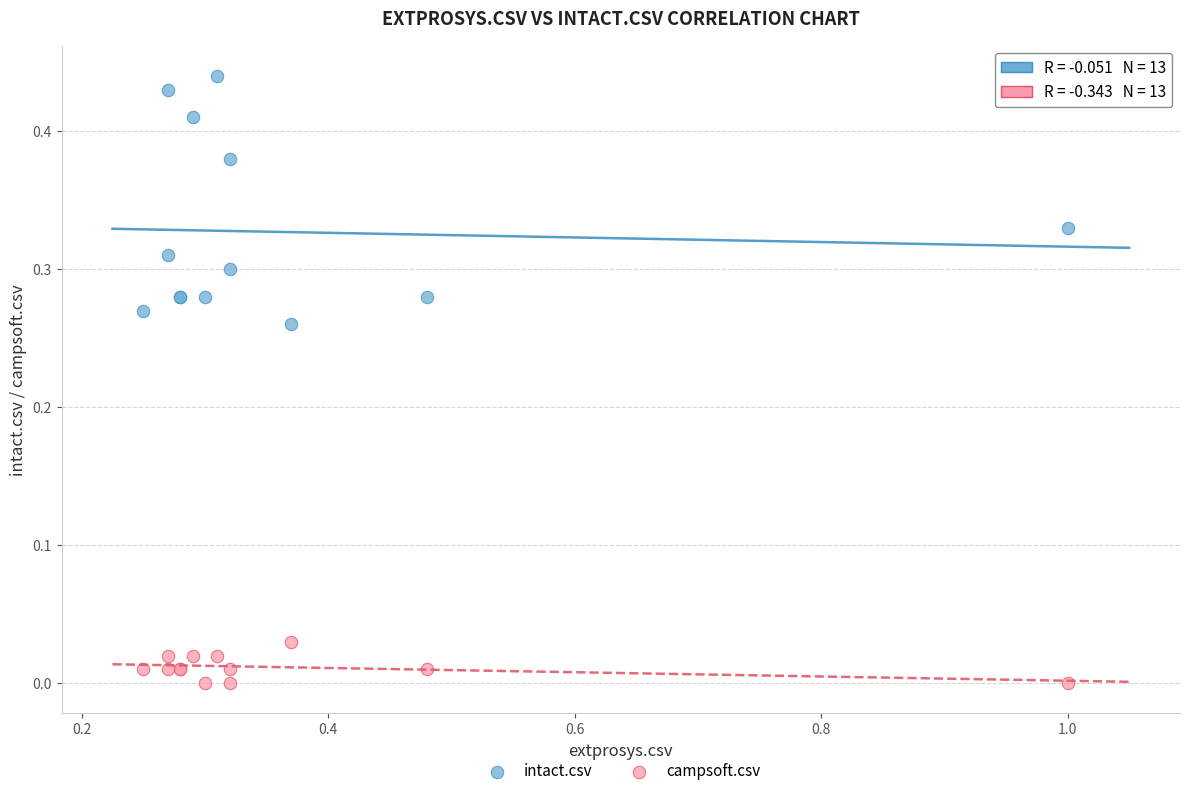

Which series has the widest spread of Y values?

intact.csv